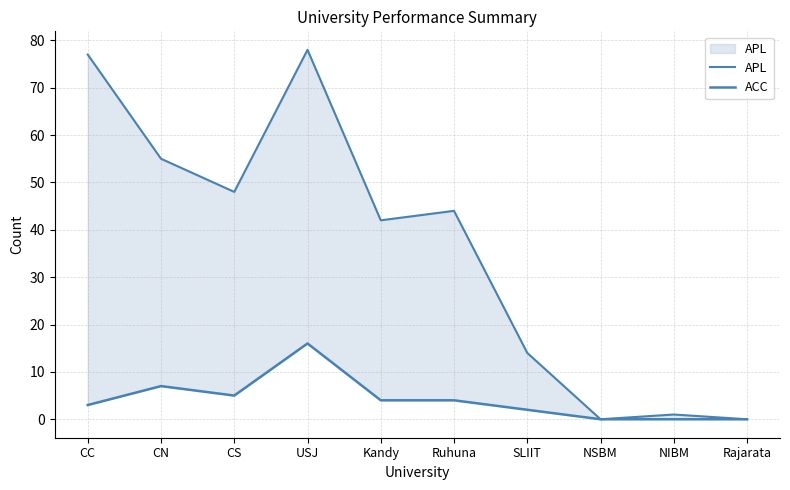

Reading left to right, list all the values displayed in this chart.

APL: 77	55	48	78	42	44	14	0	1	0
ACC: 3	7	5	16	4	4	2	0	0	0